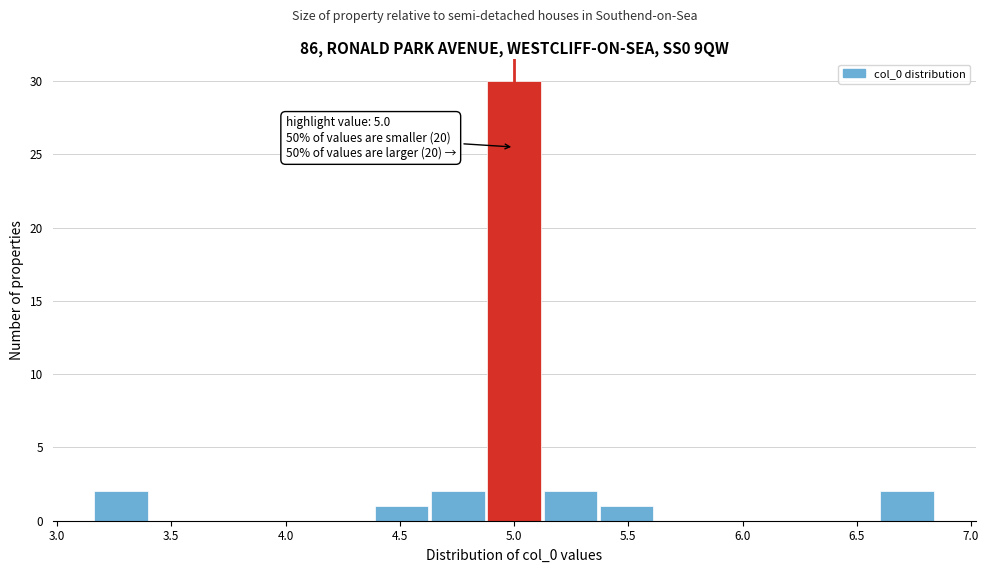

Over which range of the x-axis is the bar tallest?

4.90 to 5.10